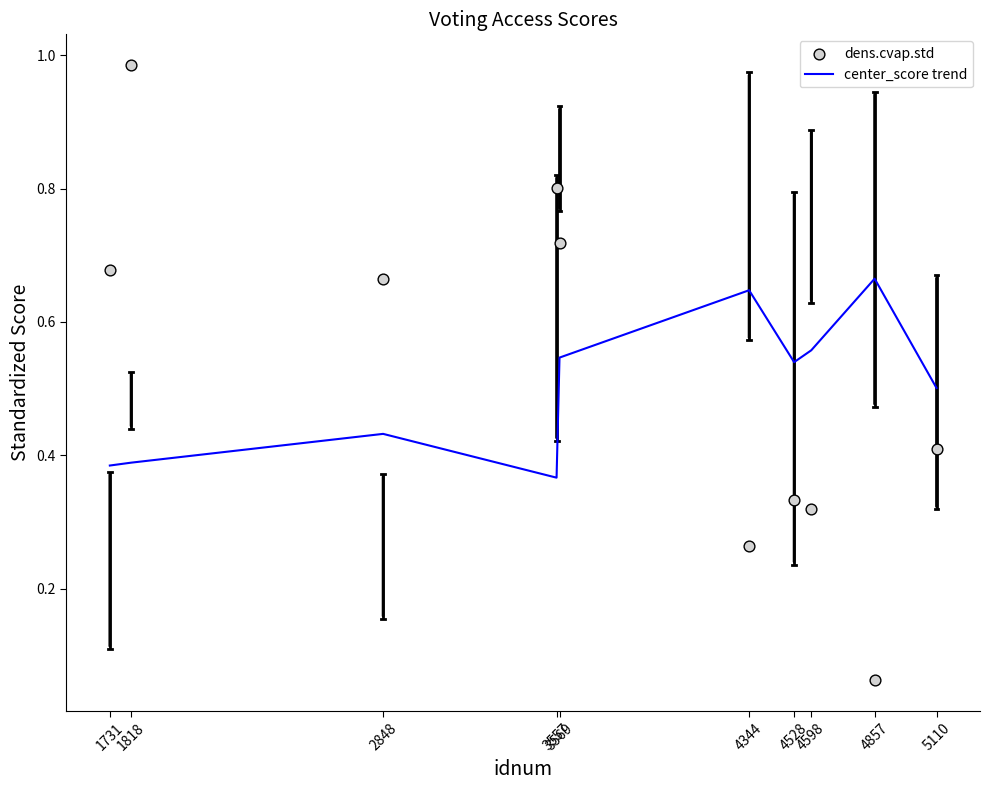

What are all the series names shown in the legend?

center_score trend, dens.cvap.std